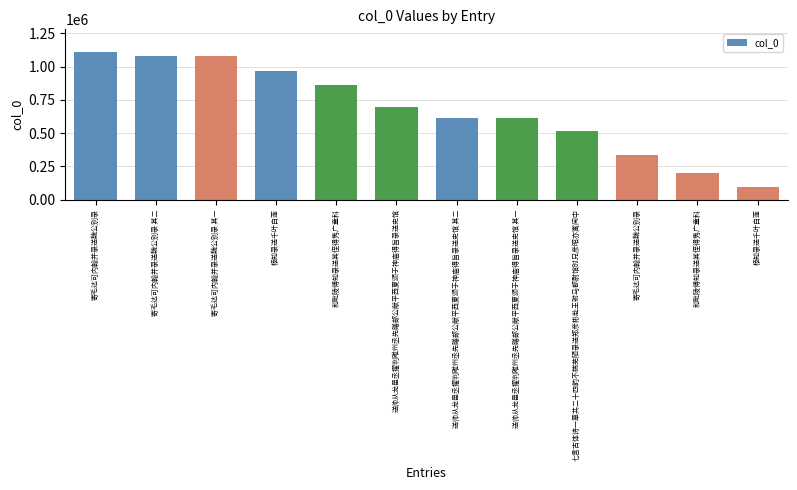

Does the chart contain any negative values?

No